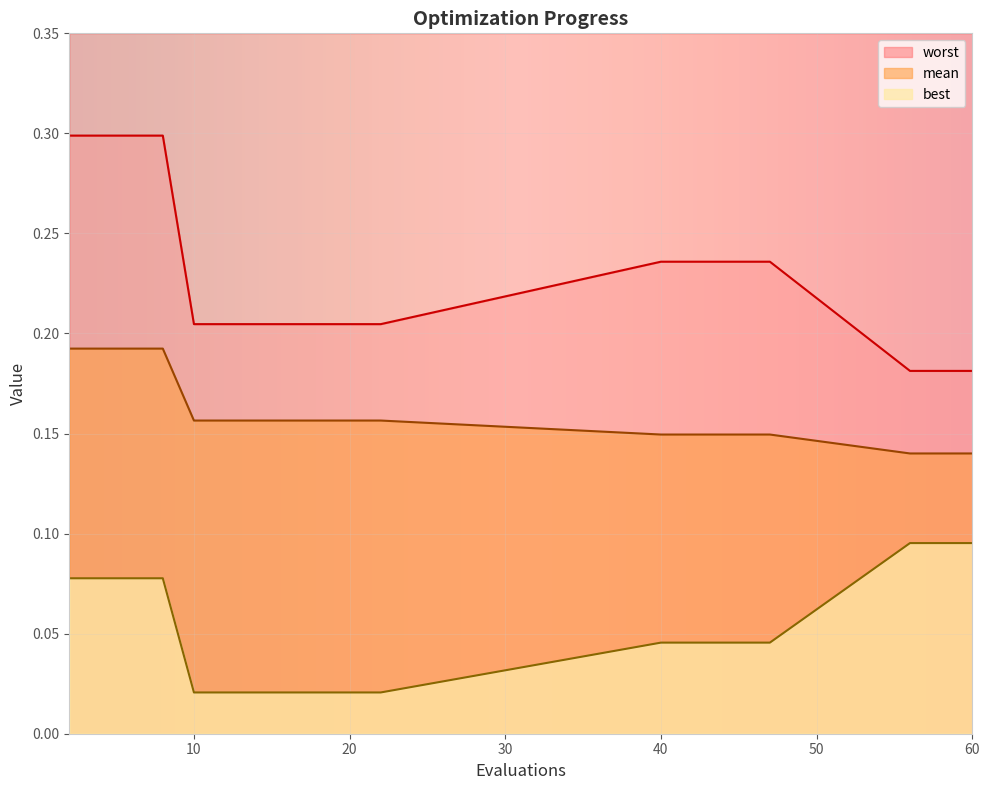

How many data points does each series have?

20